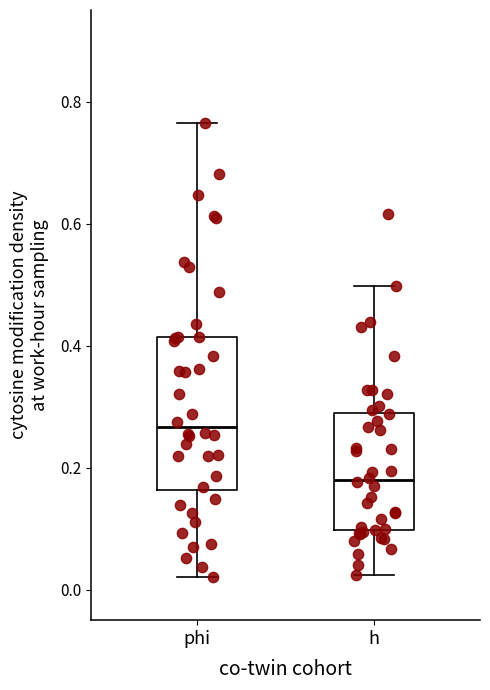

Which box has the lowest median line?

h